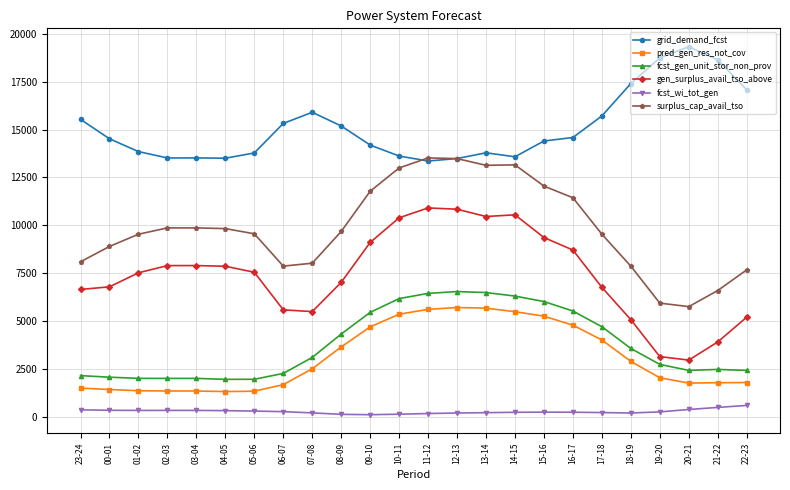

What position from the left is 10-11?

12